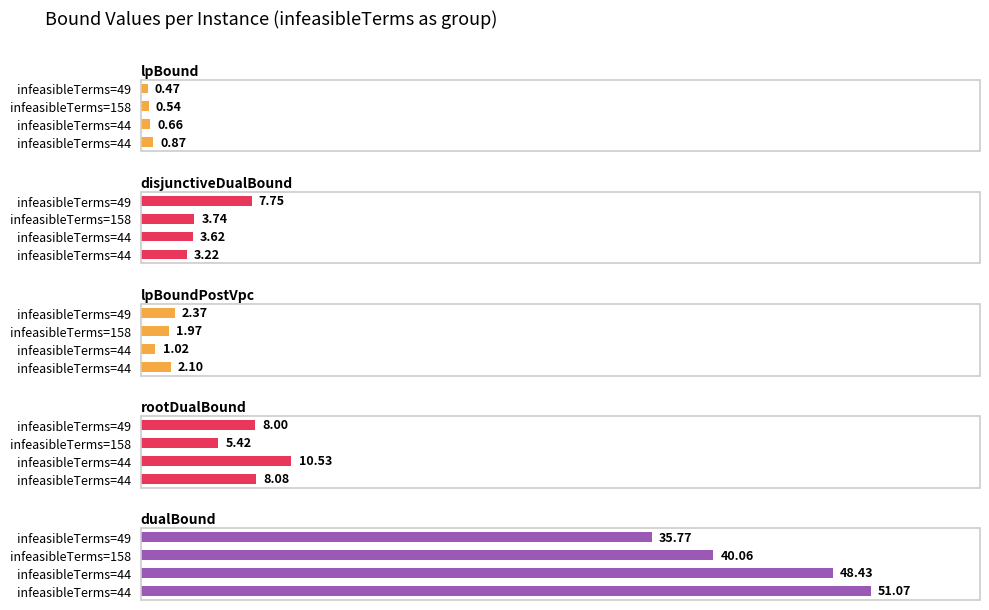

Which series has the largest range (max minus min)?

dualBound